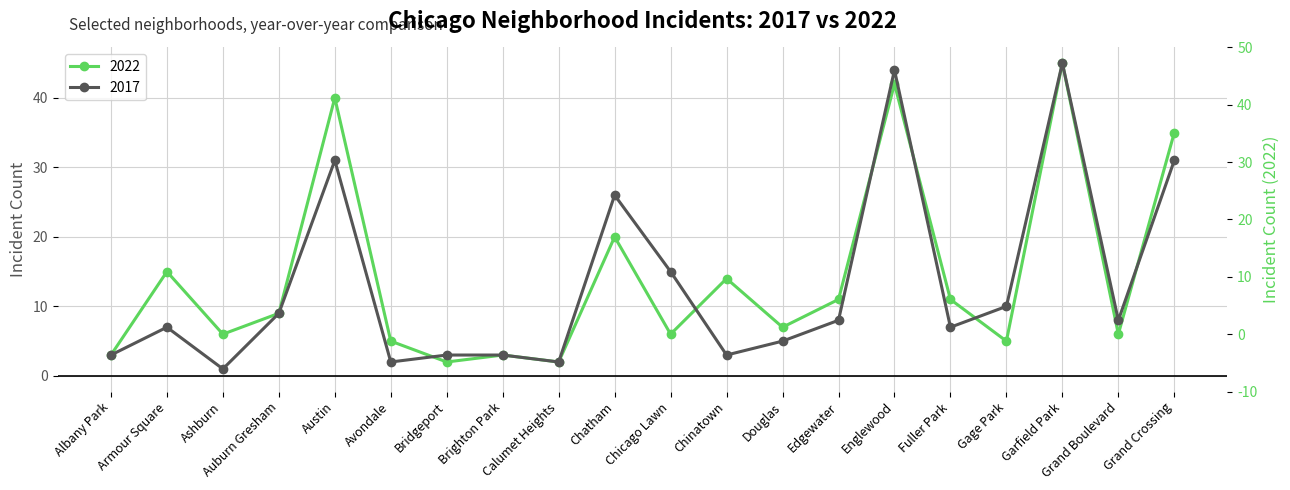

After their last crossing, which series has the higher values: 2022 or 2017?

2022